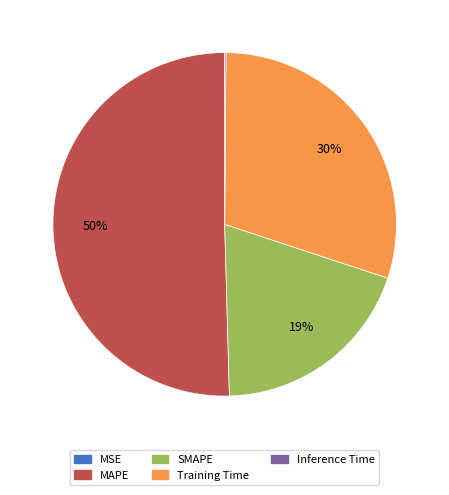

Which has a higher value, Training Time or SMAPE?

Training Time